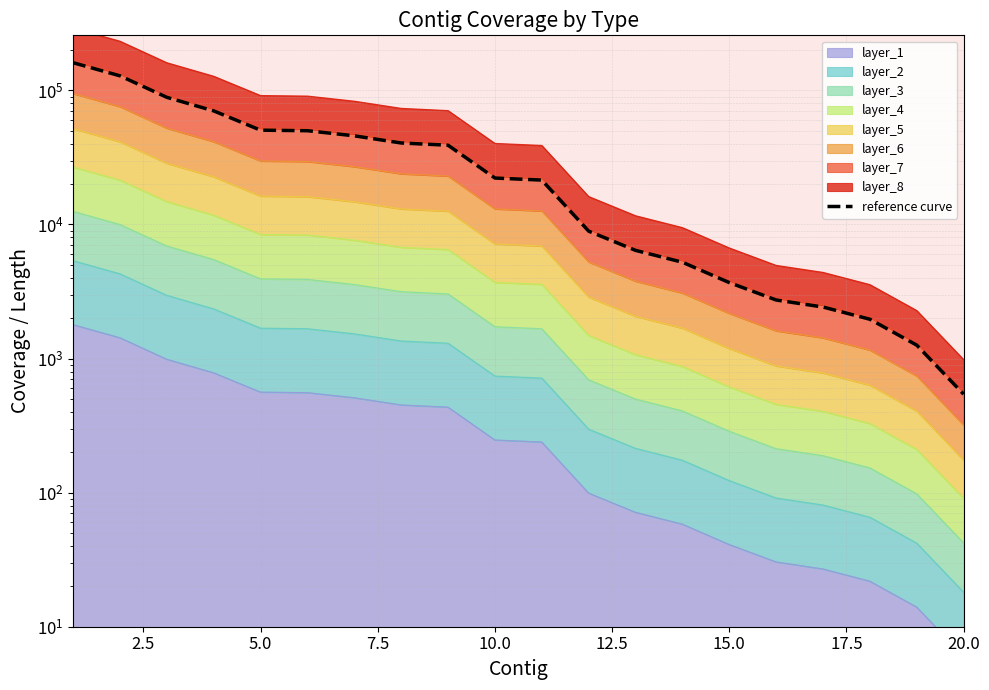

How many categories are shown in the chart?

20